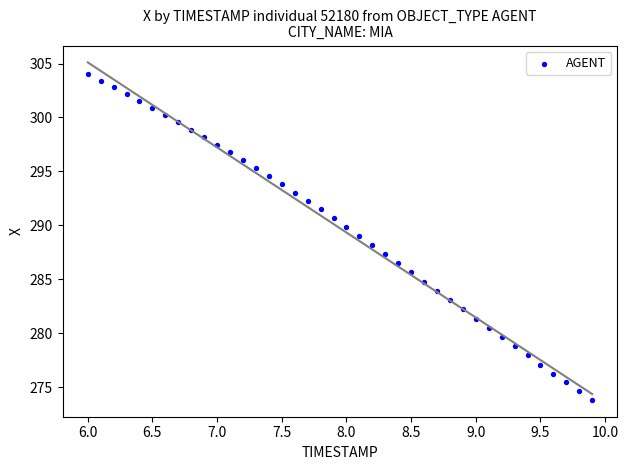

What is the range of X values (max minus min)?

3.9